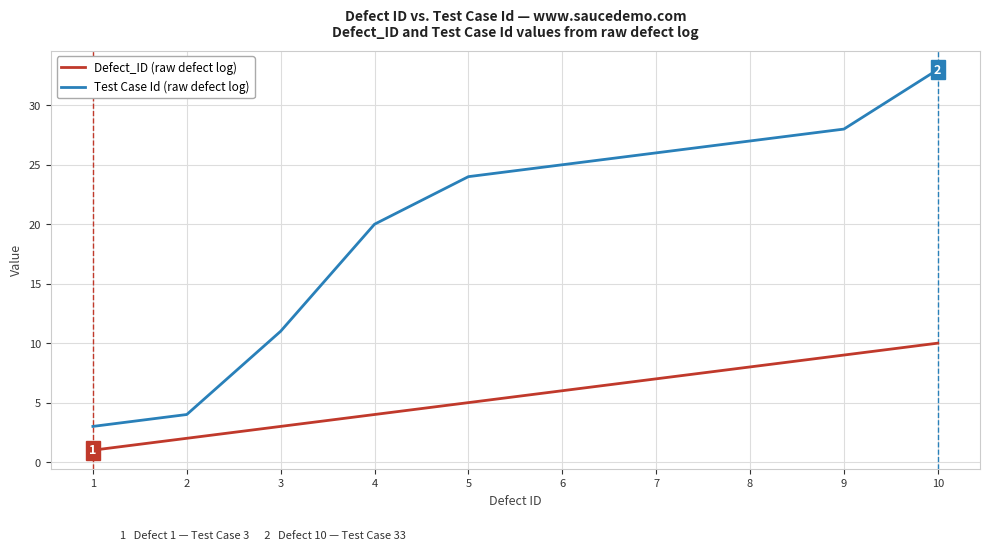

At which category is the sum across all series the highest?

10